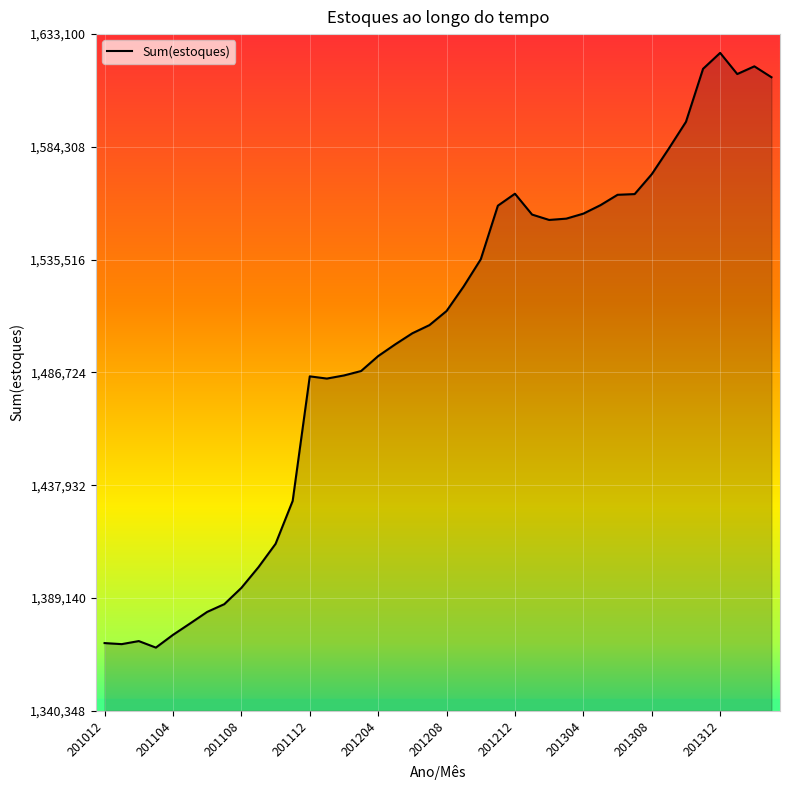

What is the difference between the maximum and minimum values?

257273